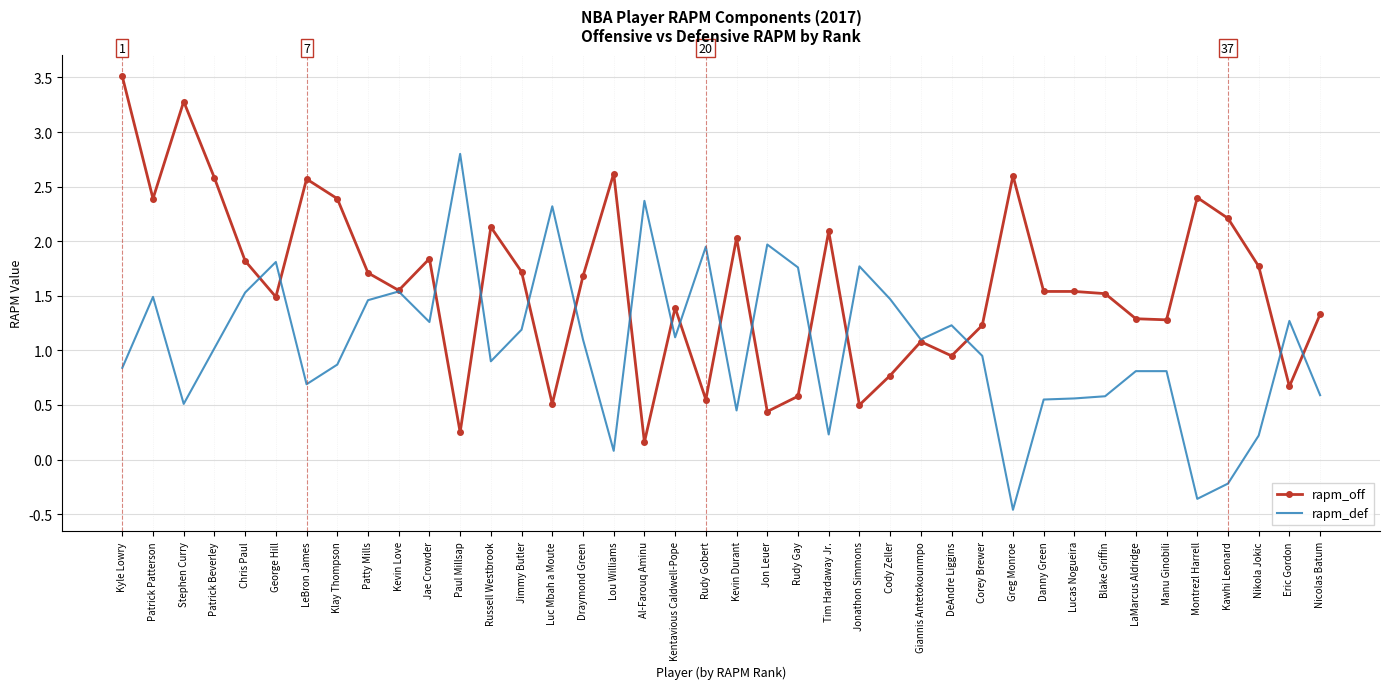

What is the total value across all series at Patty Mills?

3.2